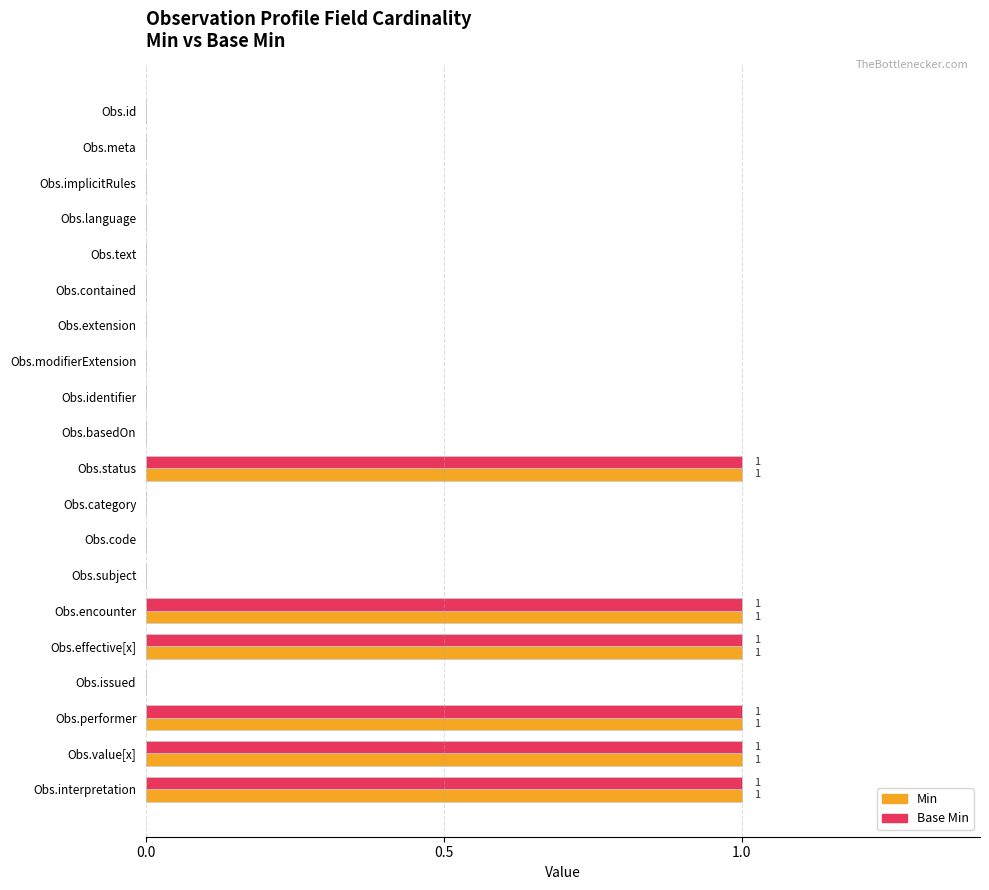

Is it true that Min equals 1 at Obs.language?

False